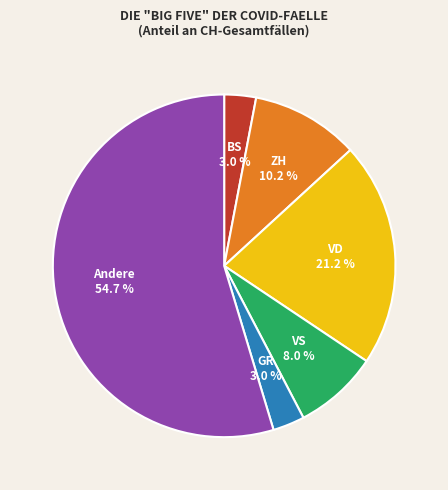

Is there any slice that represents more than half of the pie?

Yes